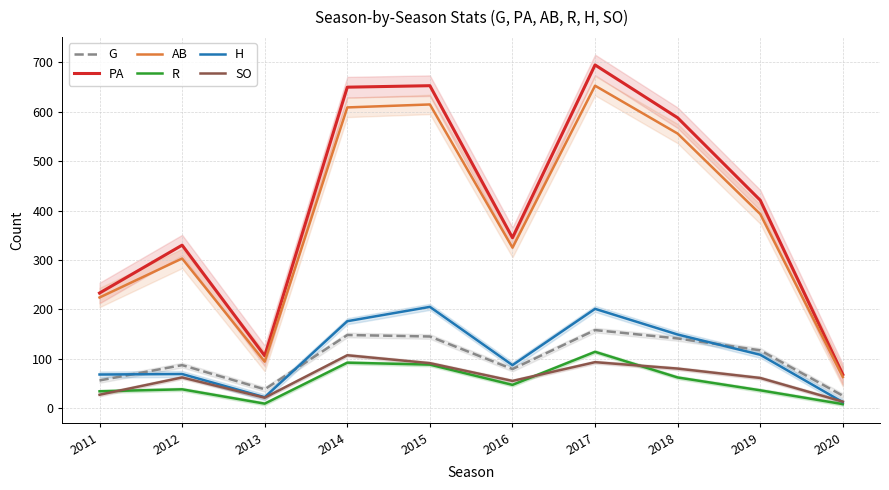

What is the value of the R point at the 10th from the left?

8